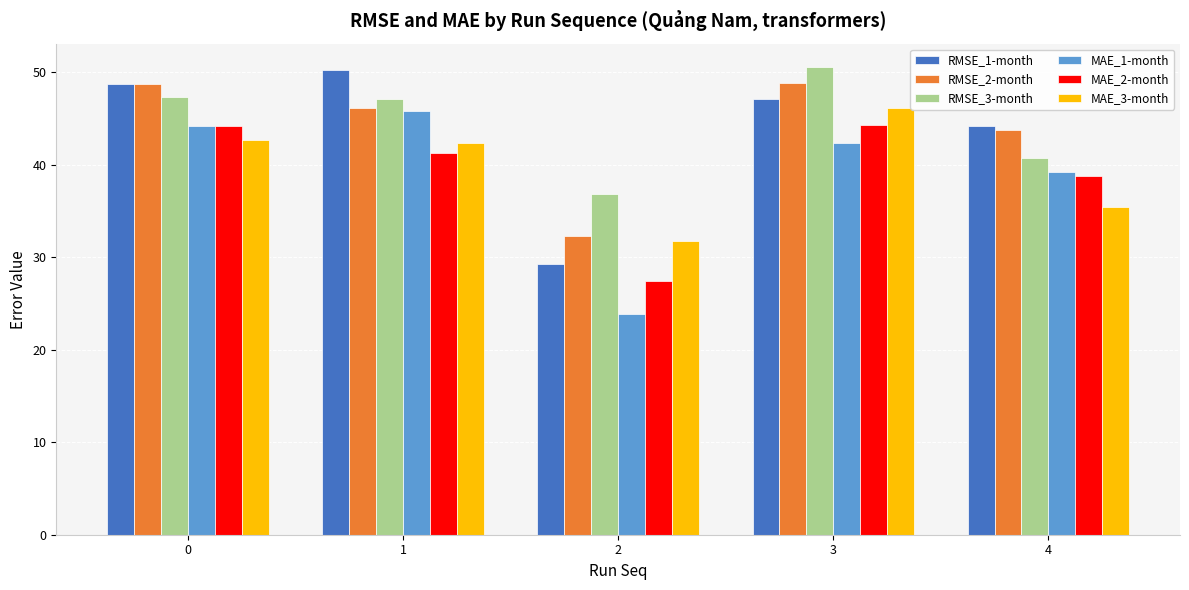

What is the sum of the RMSE_2-month values at 1 and 4?

89.9